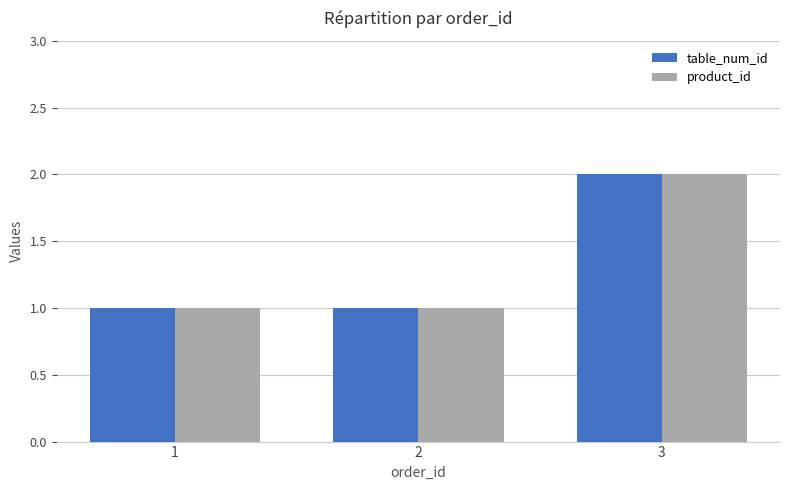

At which category is the sum across all series the highest?

3